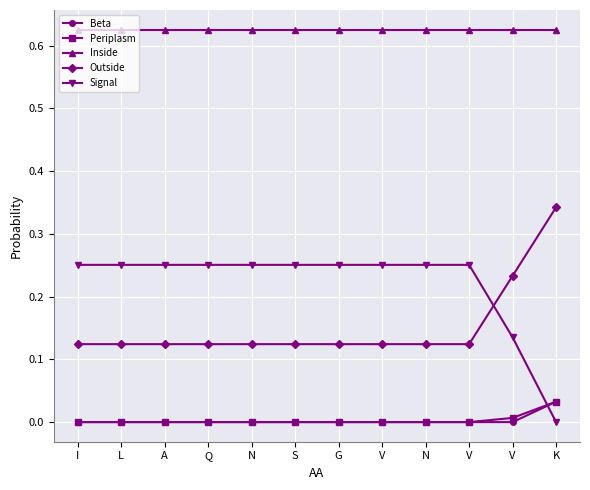

How many Periplasm values are between 0 and 1?

12